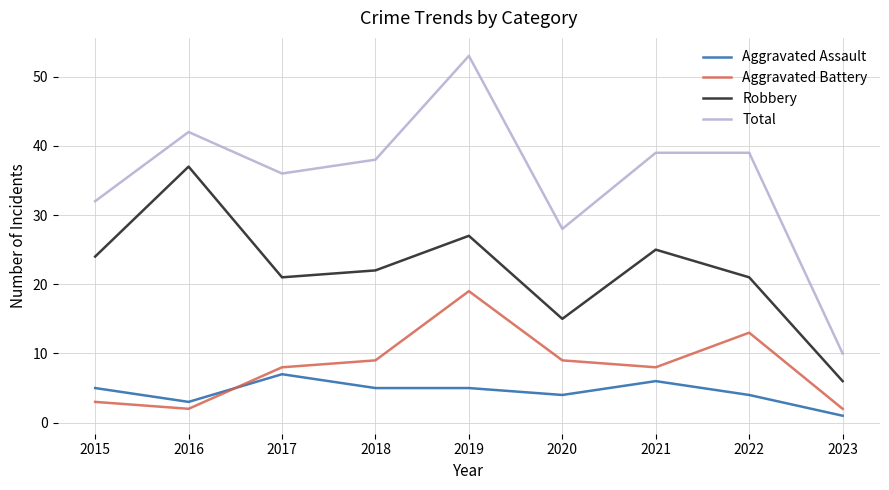

Is the value of Aggravated Battery at 2016 greater than the value of Total at 2017?

No